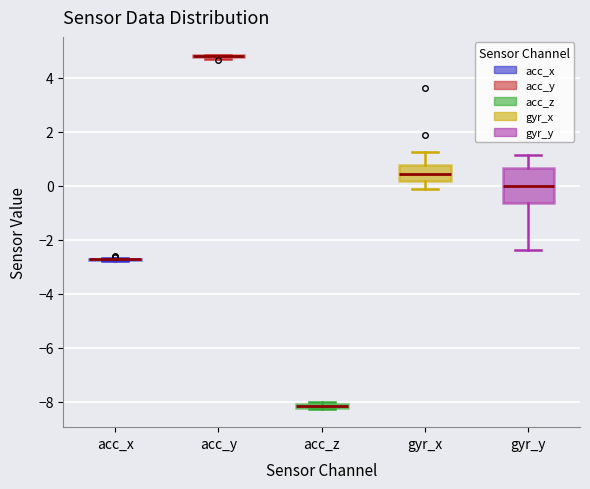

Where is the upper edge of the box for acc_z on the y-axis? The values are not printed on the chart, so give them approximately, as read against the axis.

-8.0